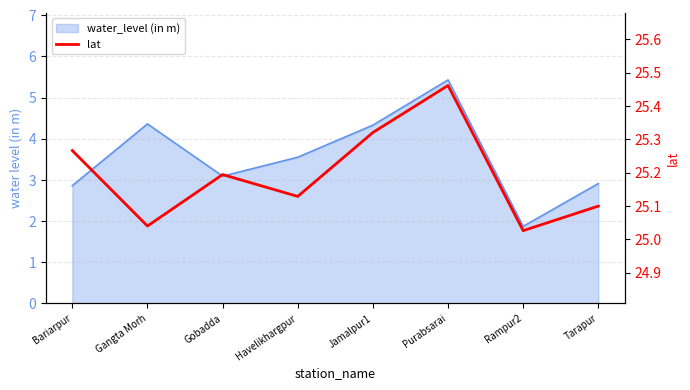

True or false: the data shows 37.4 at Bariarpur.

False